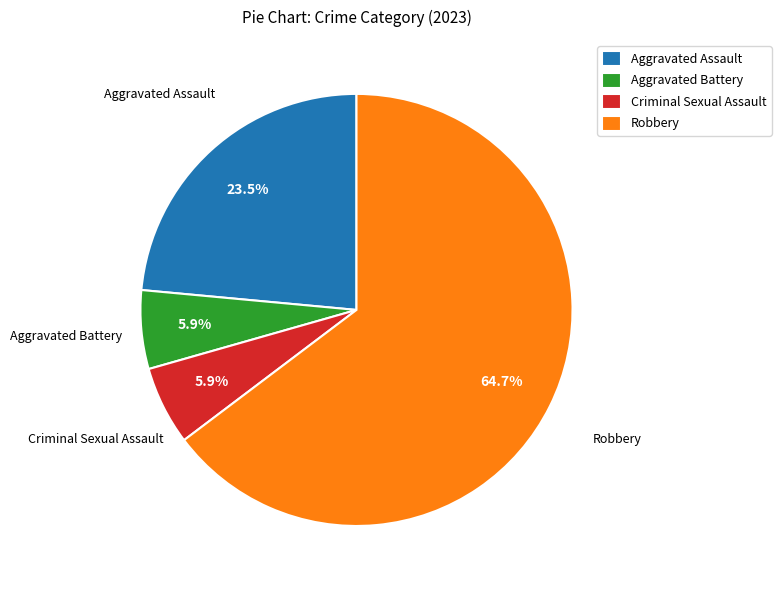

Approximately how many times larger is the value at Robbery compared to Criminal Sexual Assault?

11.0